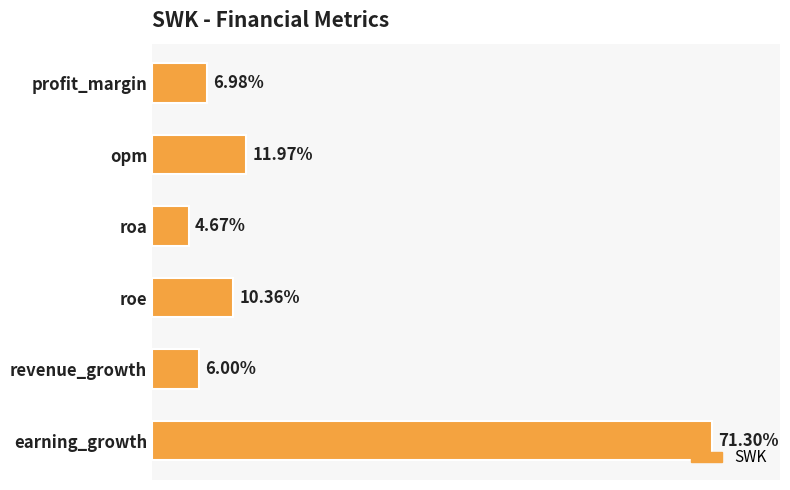

Rank the categories by value from lowest to highest.

roa, revenue_growth, profit_margin, roe, opm, earning_growth